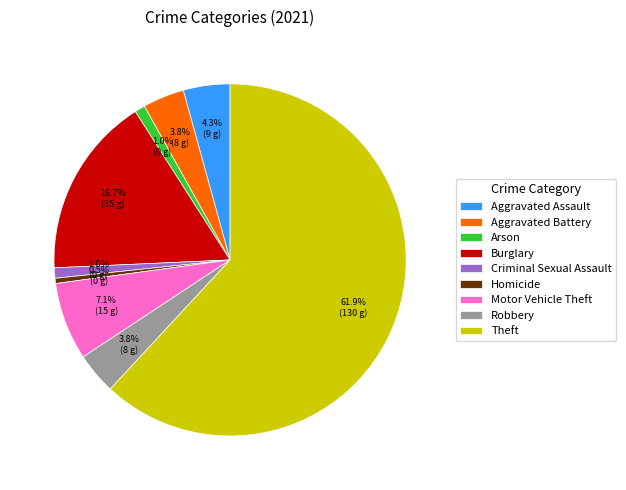

Between Motor Vehicle Theft and Aggravated Assault, which is larger?

Motor Vehicle Theft